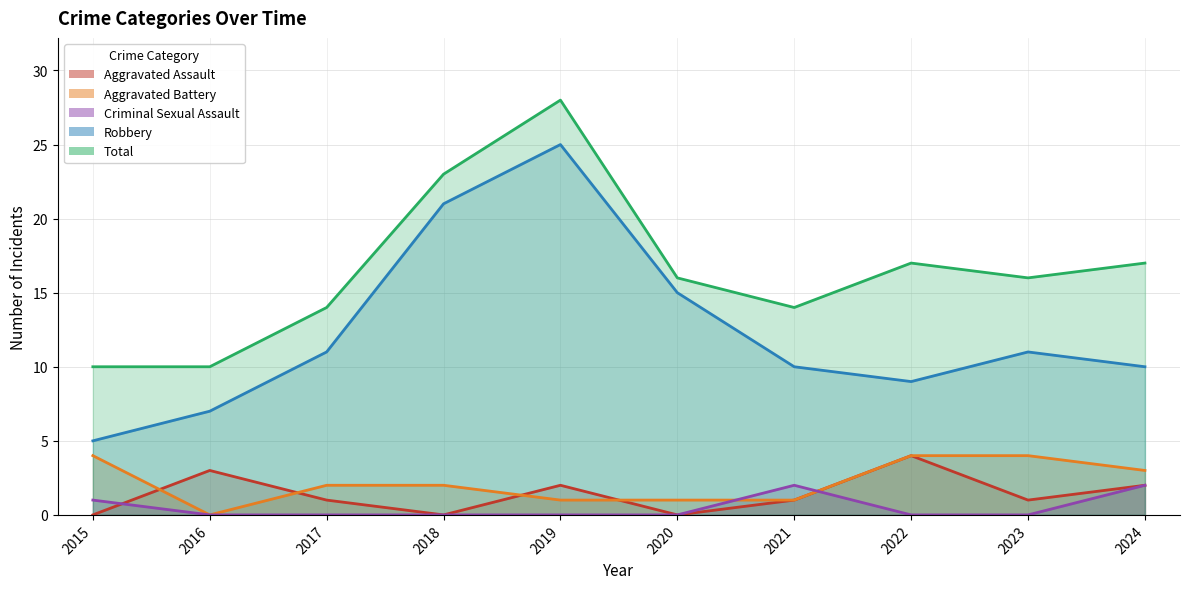

True or false: Aggravated Battery has more than 1 interior local peaks.

False